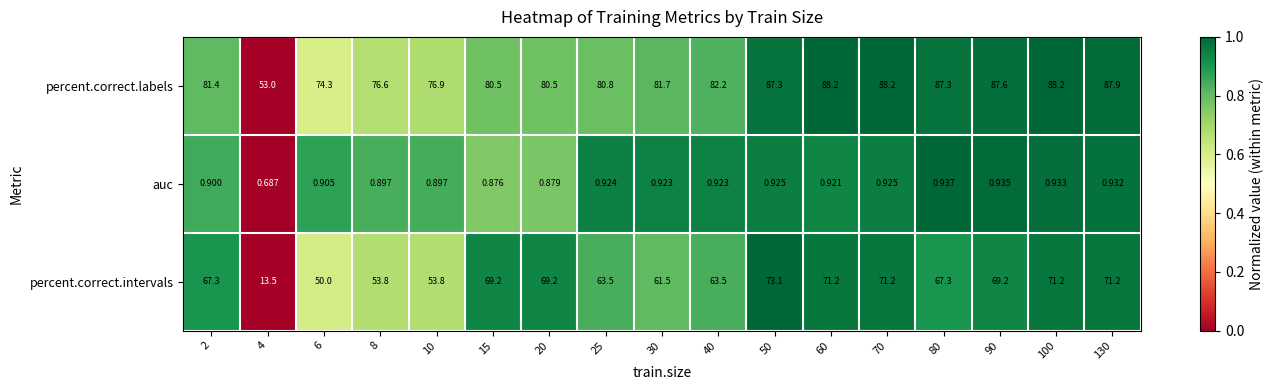

Which series has the largest range (max minus min)?

percent.correct.intervals